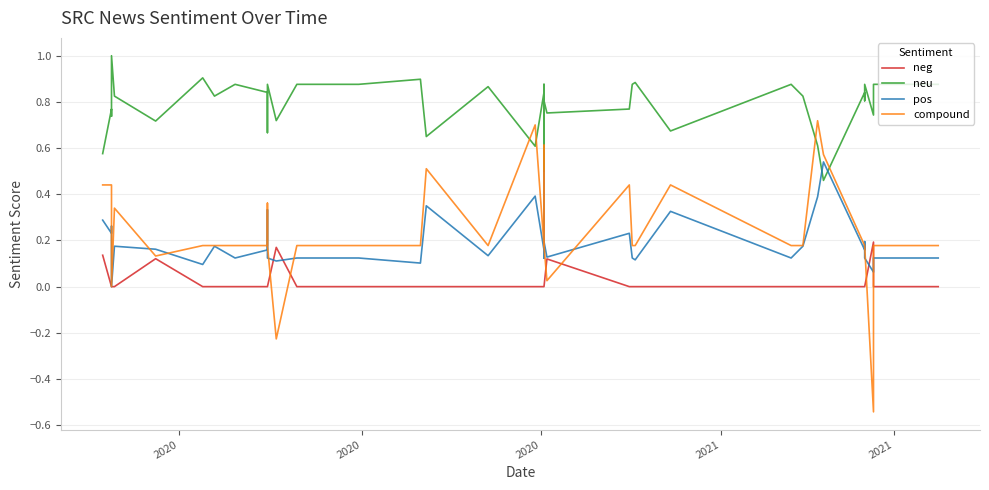

Count the pos values in the range 0 to 1.

40